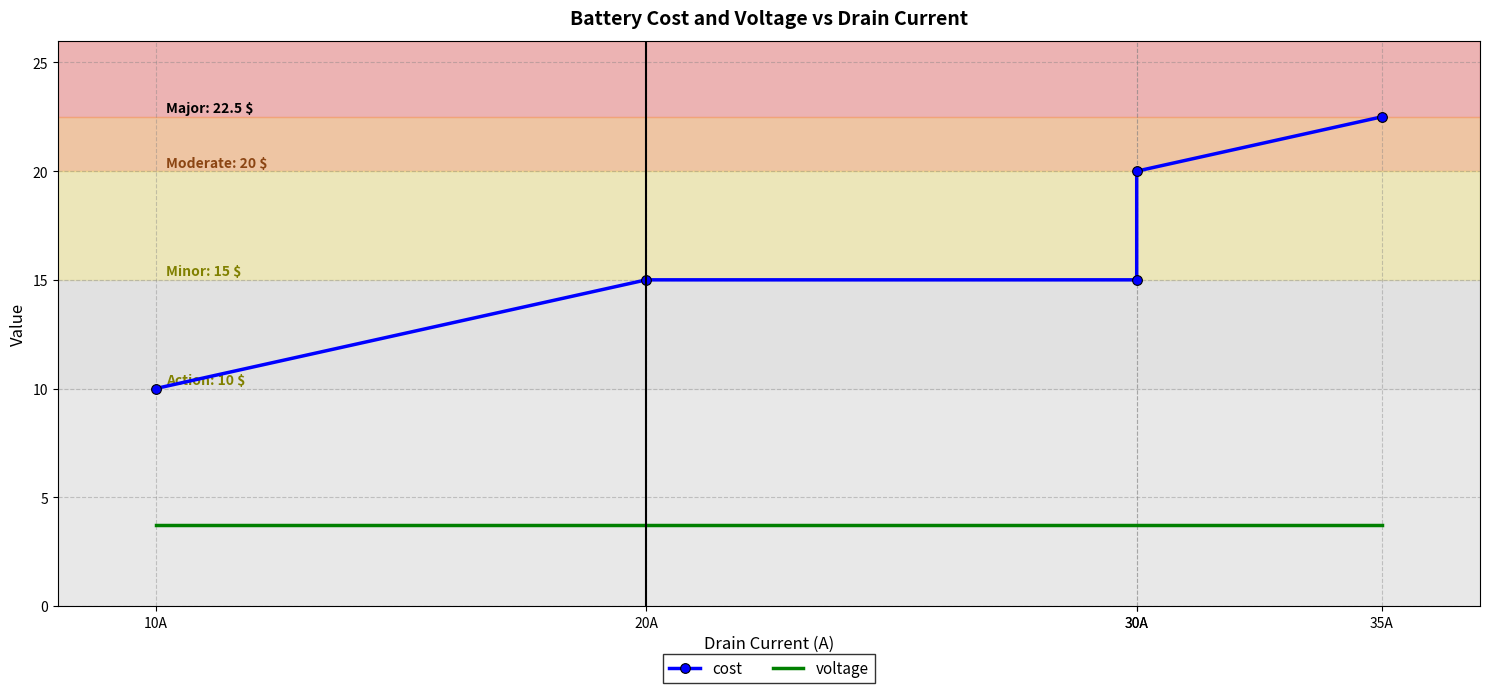

True or false: voltage and cost cross at least once.

False